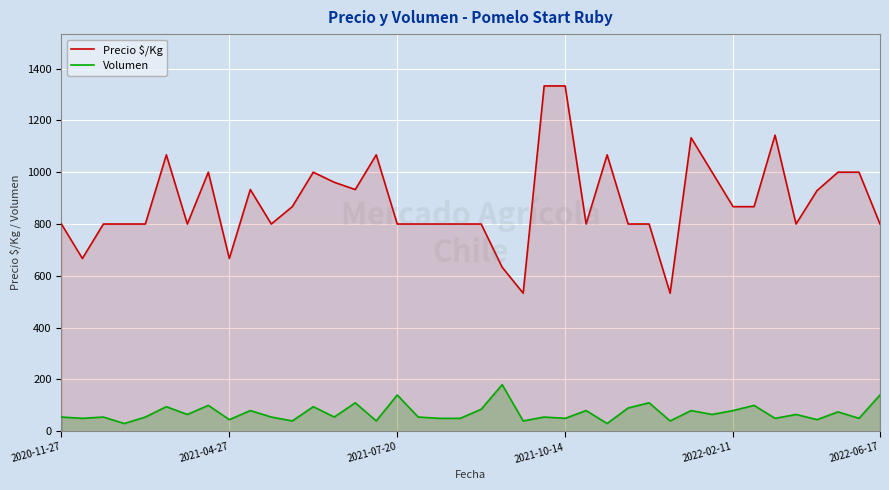

At which category is the sum across all series the highest?

23